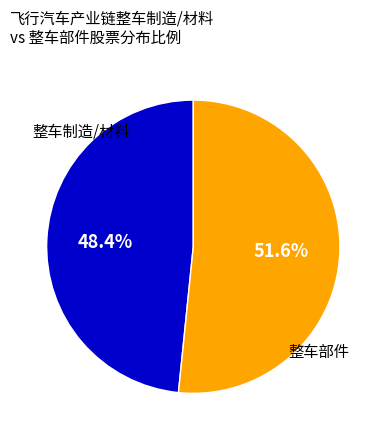

Does any single category account for the majority?

Yes